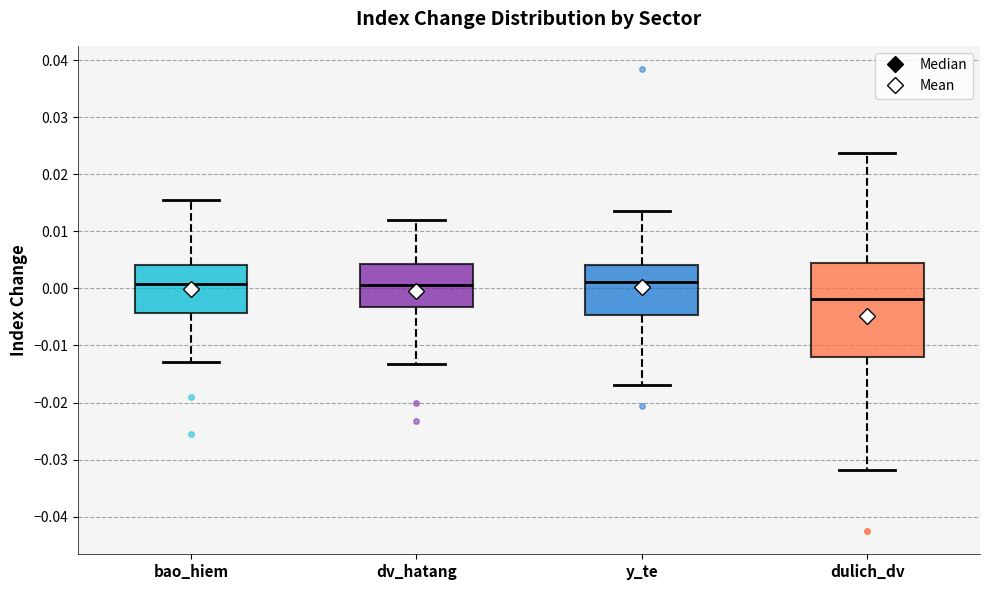

Comparing the boxes themselves (not the whiskers), which one is the tallest?

dulich_dv